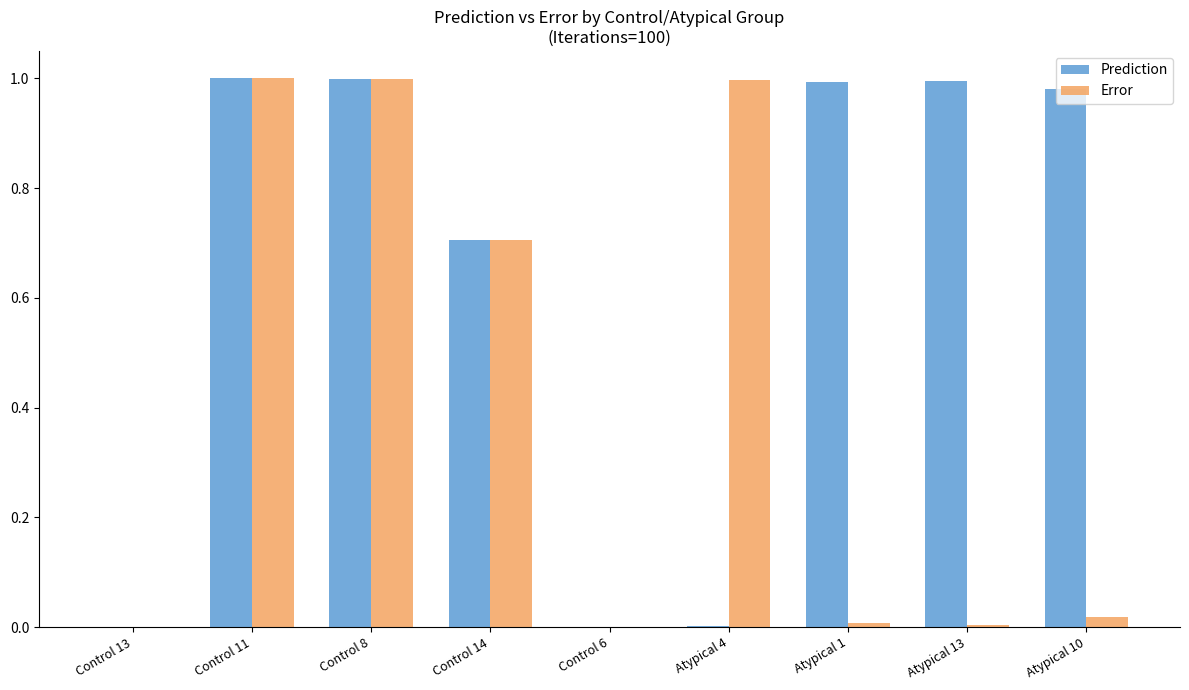

True or false: Error has a value of 0.0 at Control 6.

True